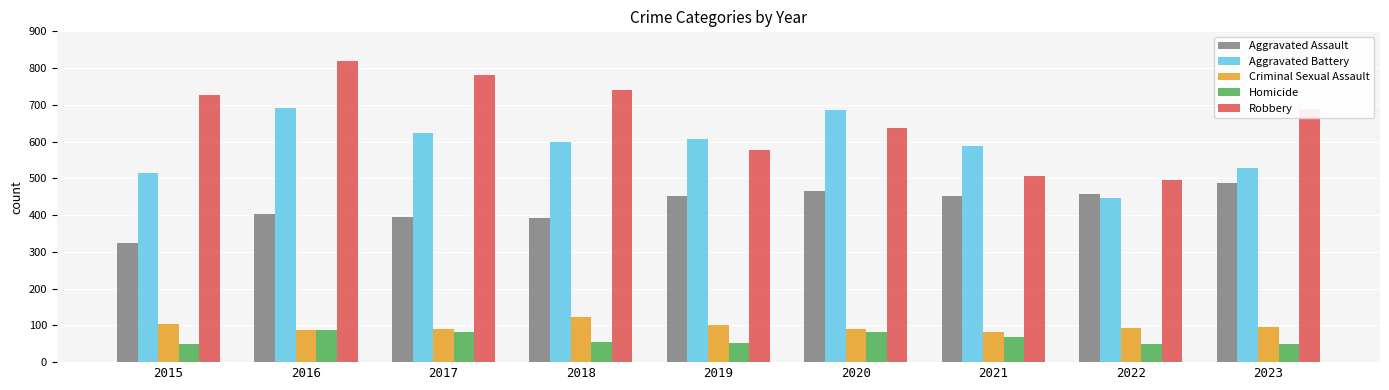

How many data points in Homicide are less than 56?

4